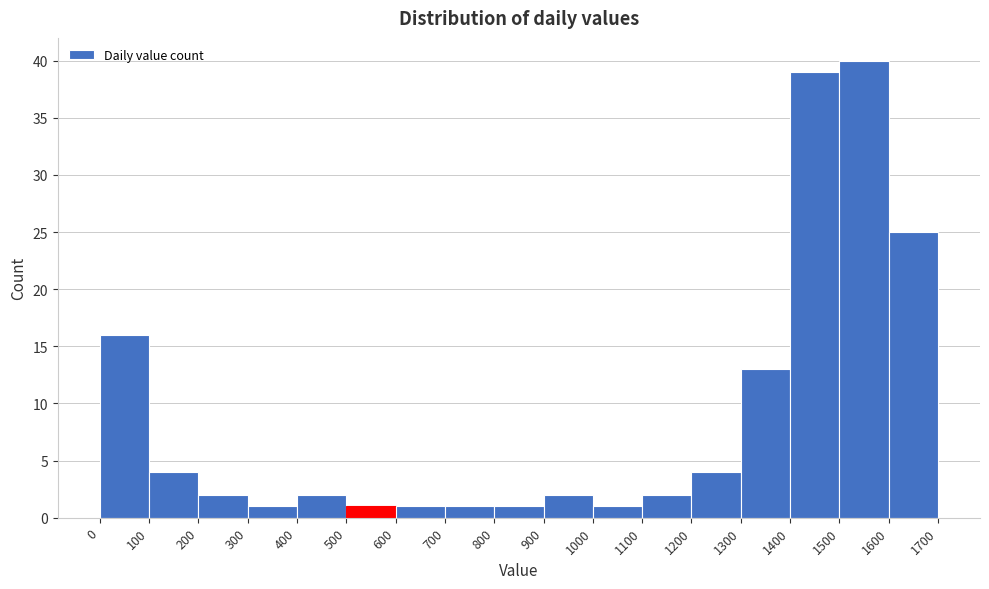

How tall is the bar that spans 600 to 700 on the x-axis? The values are not printed on the chart, so give them approximately, as read against the axis.

1